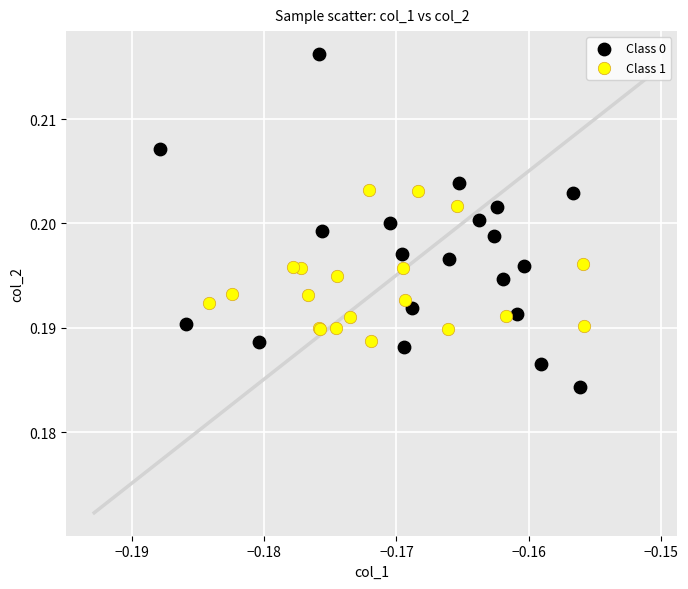

Which series reaches the minimum Y coordinate?

Class 0